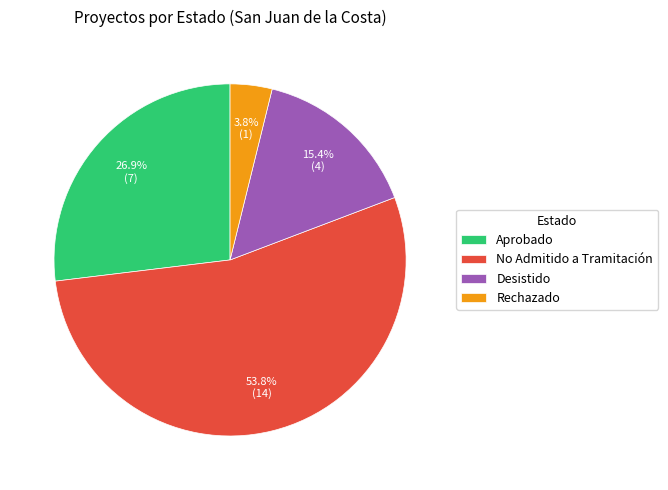

Rank the categories by value from highest to lowest.

No Admitido a Tramitación, Aprobado, Desistido, Rechazado